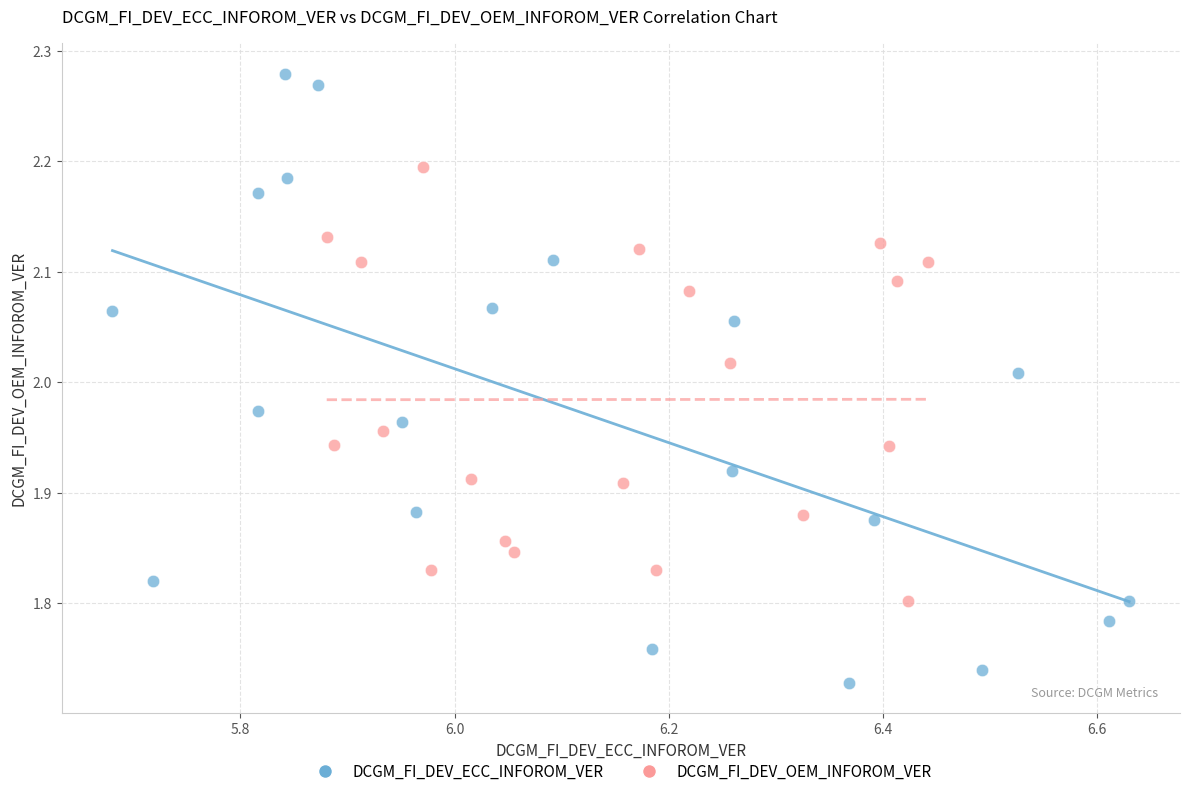

Which series has the largest Y range (max minus min)?

DCGM_FI_DEV_ECC_INFOROM_VER